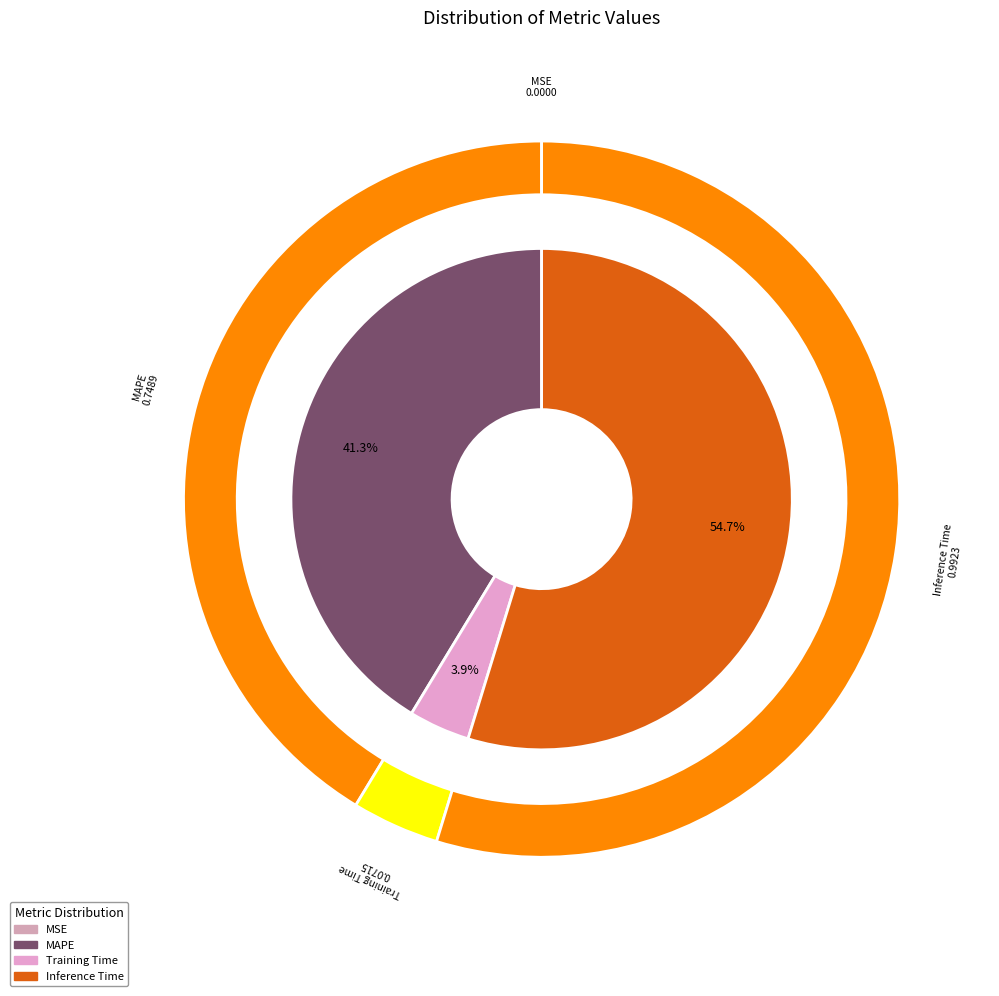

What percentage is NOT represented by MSE?

100.0%